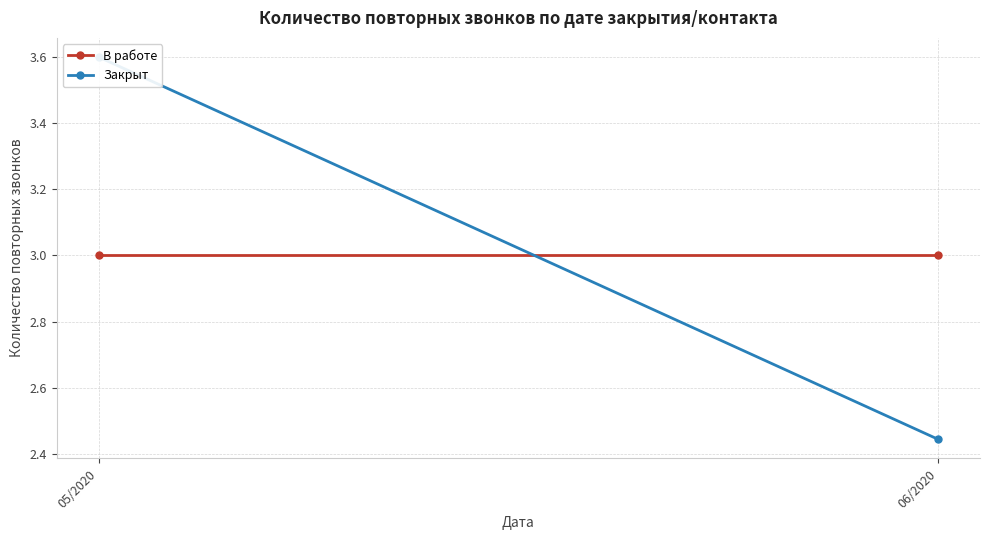

Which series changed the most between 05/2020 and 06/2020?

Закрыт